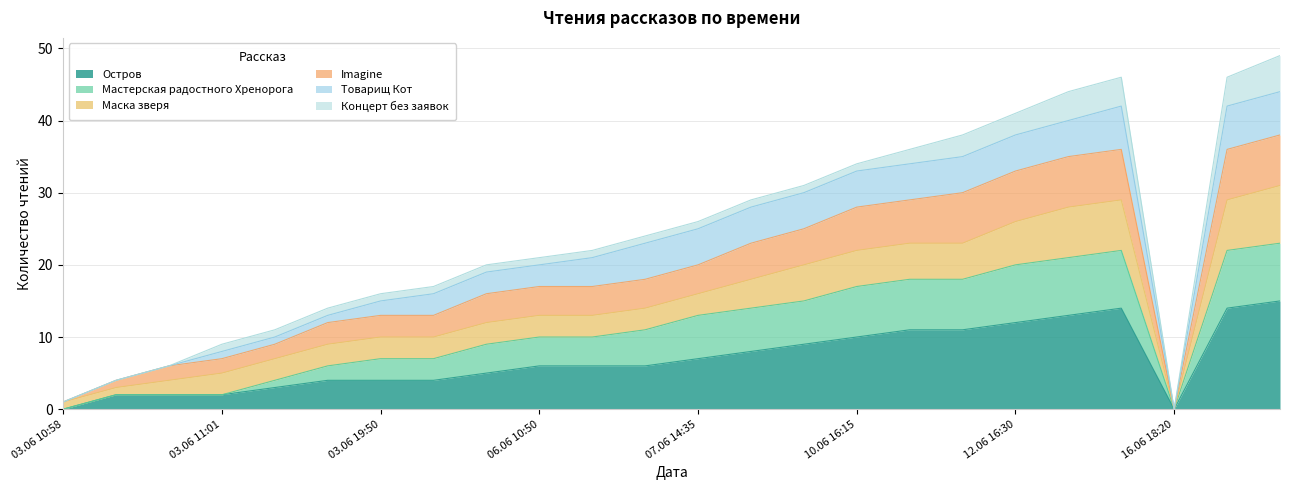

What is the label of the 21st point from the right?

03.06 11:01